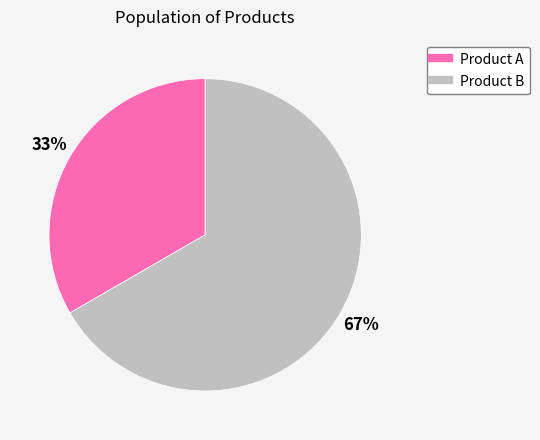

Combined, do Product A and Product B account for over 50%?

Yes